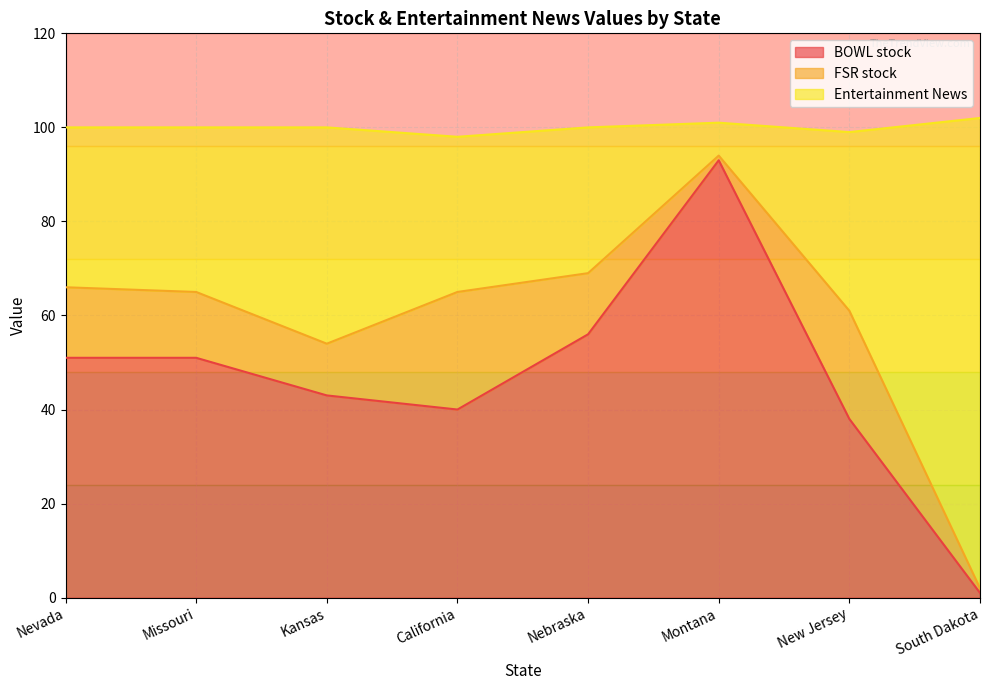

What is the label of the 1st point from the left?

Nevada